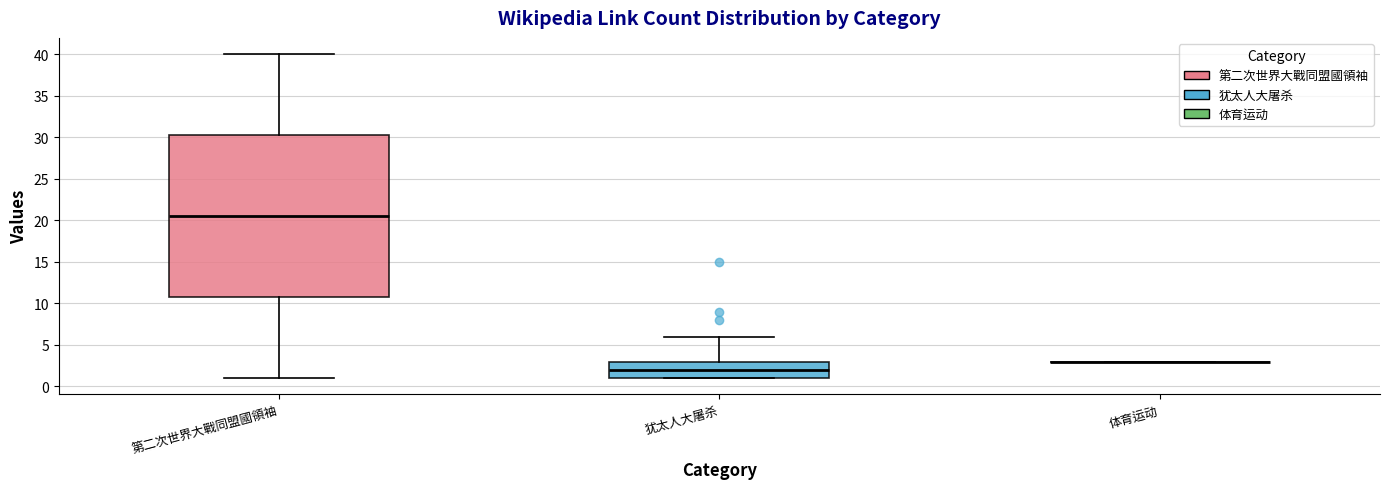

Comparing the boxes themselves (not the whiskers), which one is the tallest?

第二次世界大戰同盟國領袖